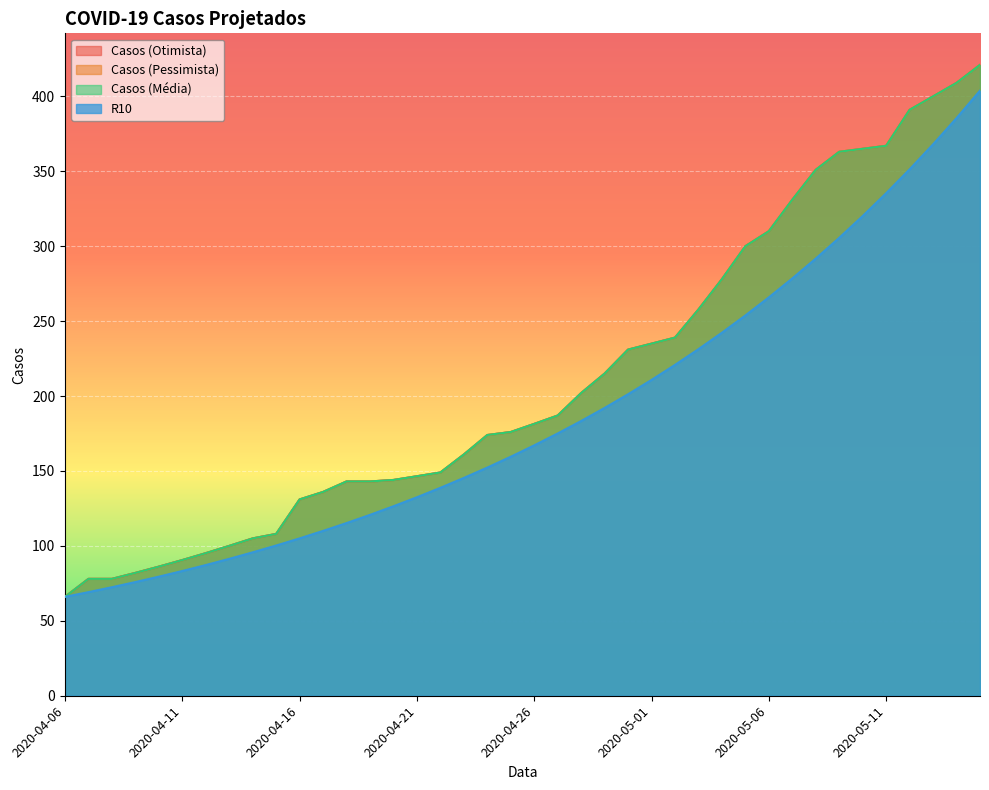

What is the label of the 22nd point from the left?

2020-04-27